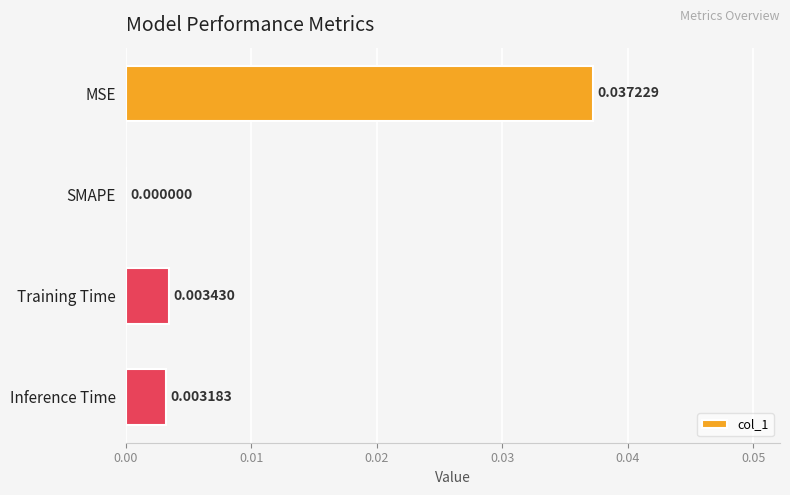

Which category has the highest value across all series?

MSE